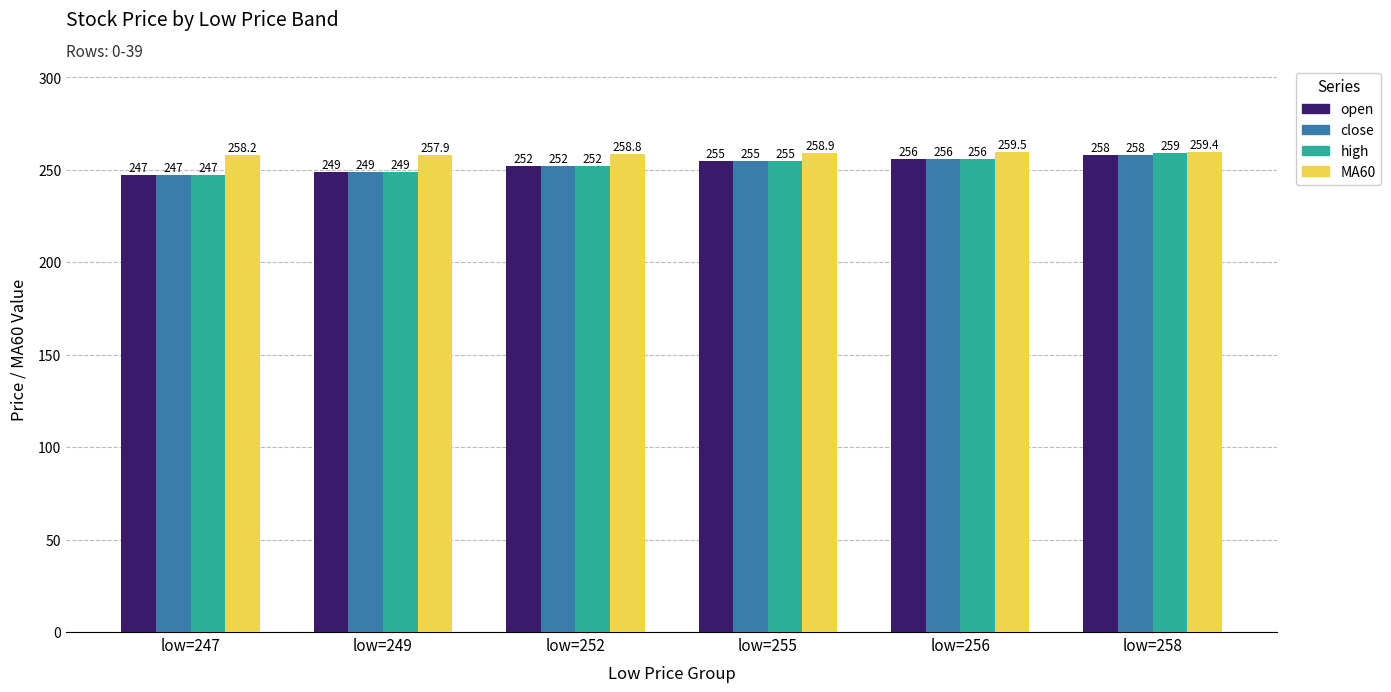

Which label corresponds to the smallest value in the chart?

low=247